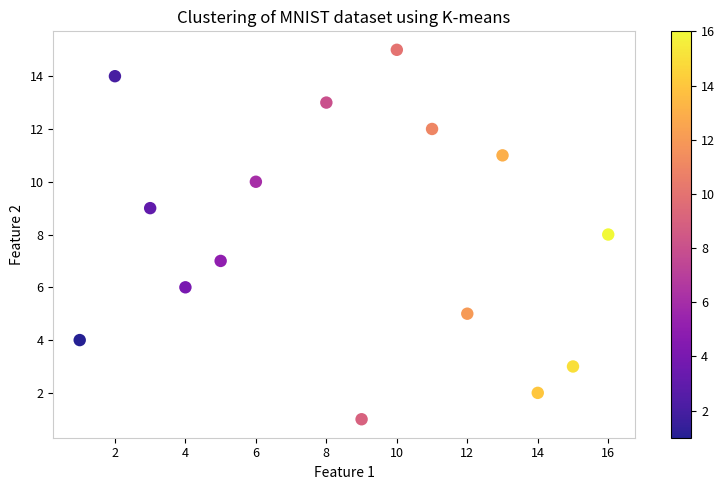

What is the range of X values (max minus min)?

15